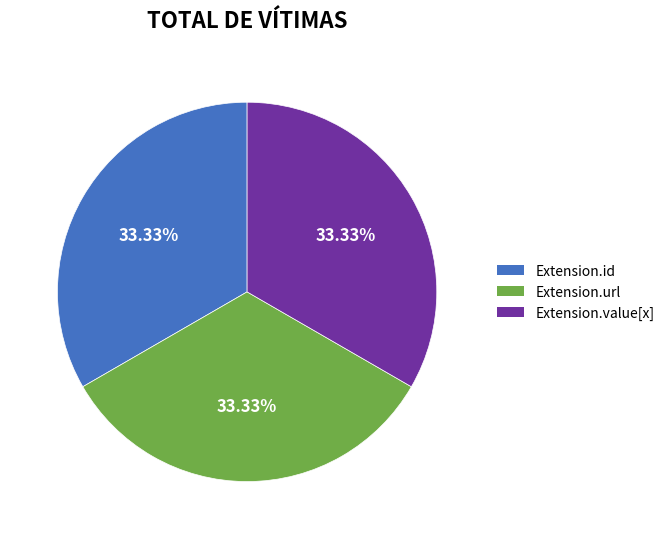

Does Extension.id account for over 50% of the chart?

No